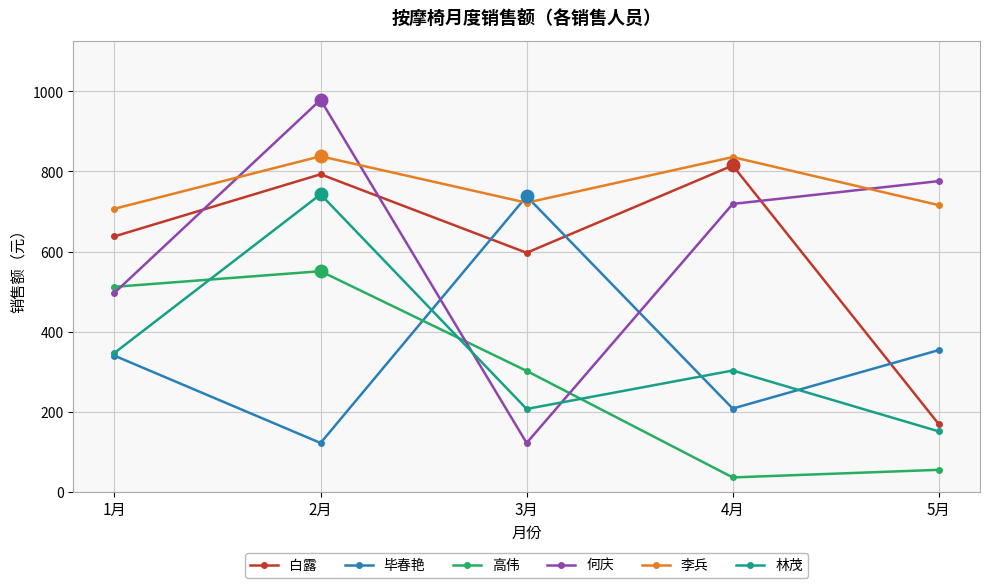

What is the difference between the maximum and second lowest values in the 何庆 series?

482